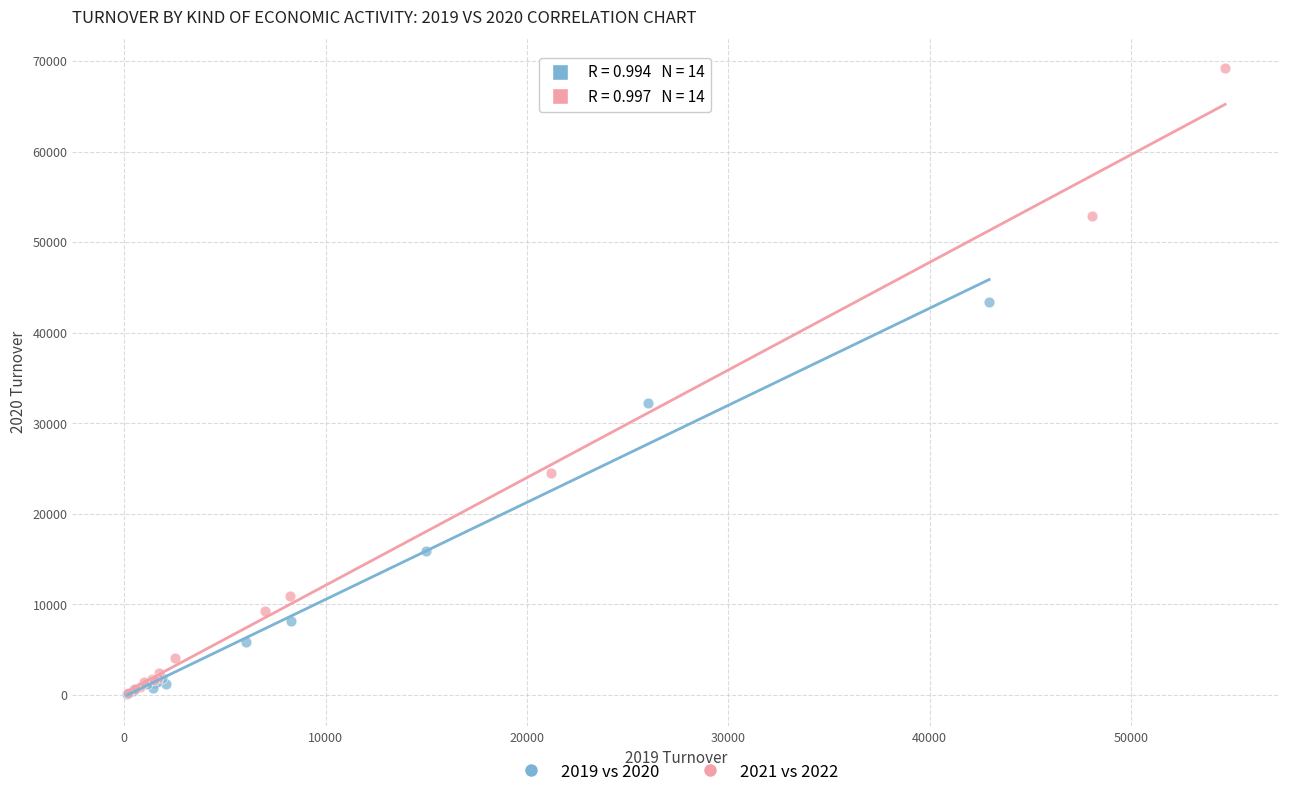

What are all the series names shown in the legend?

2019 vs 2020, 2021 vs 2022